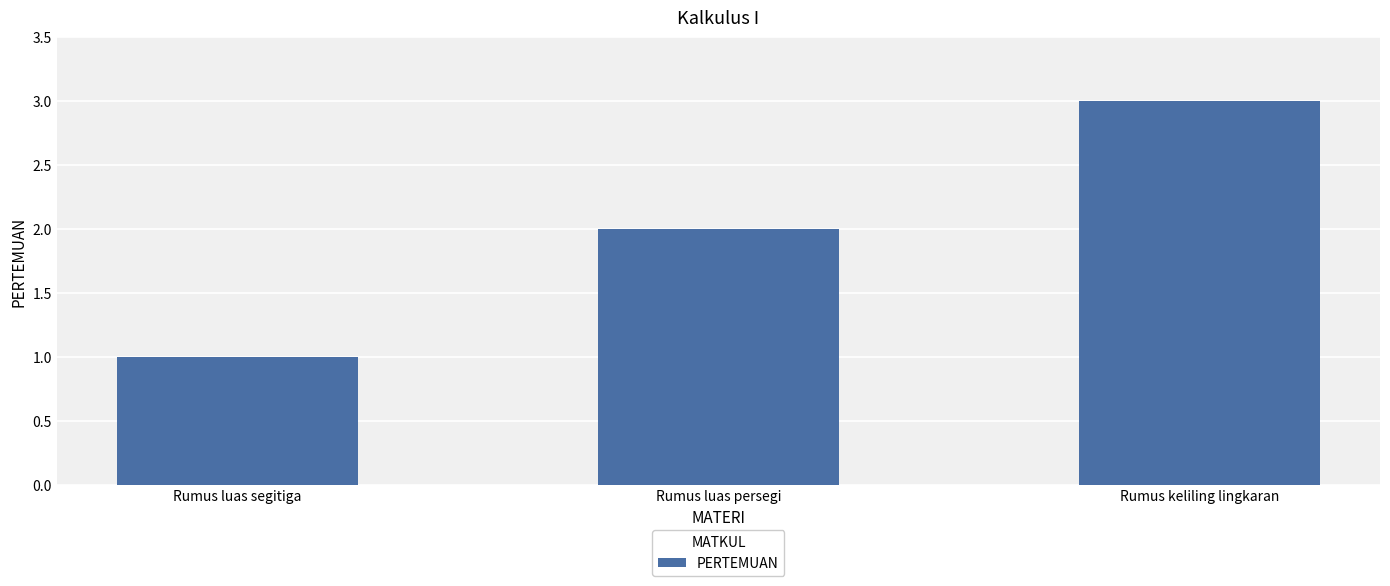

What is the value of the 1st bar from the left?

1